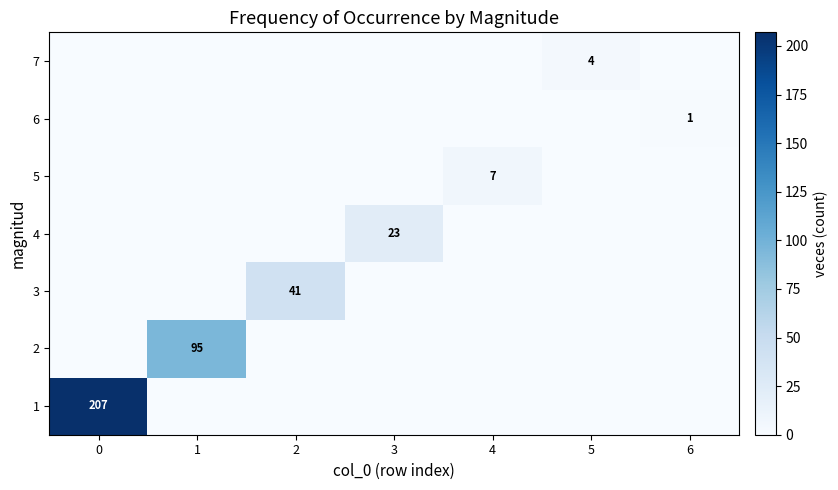

The 7 series shows 6 at 5. True or false?

False